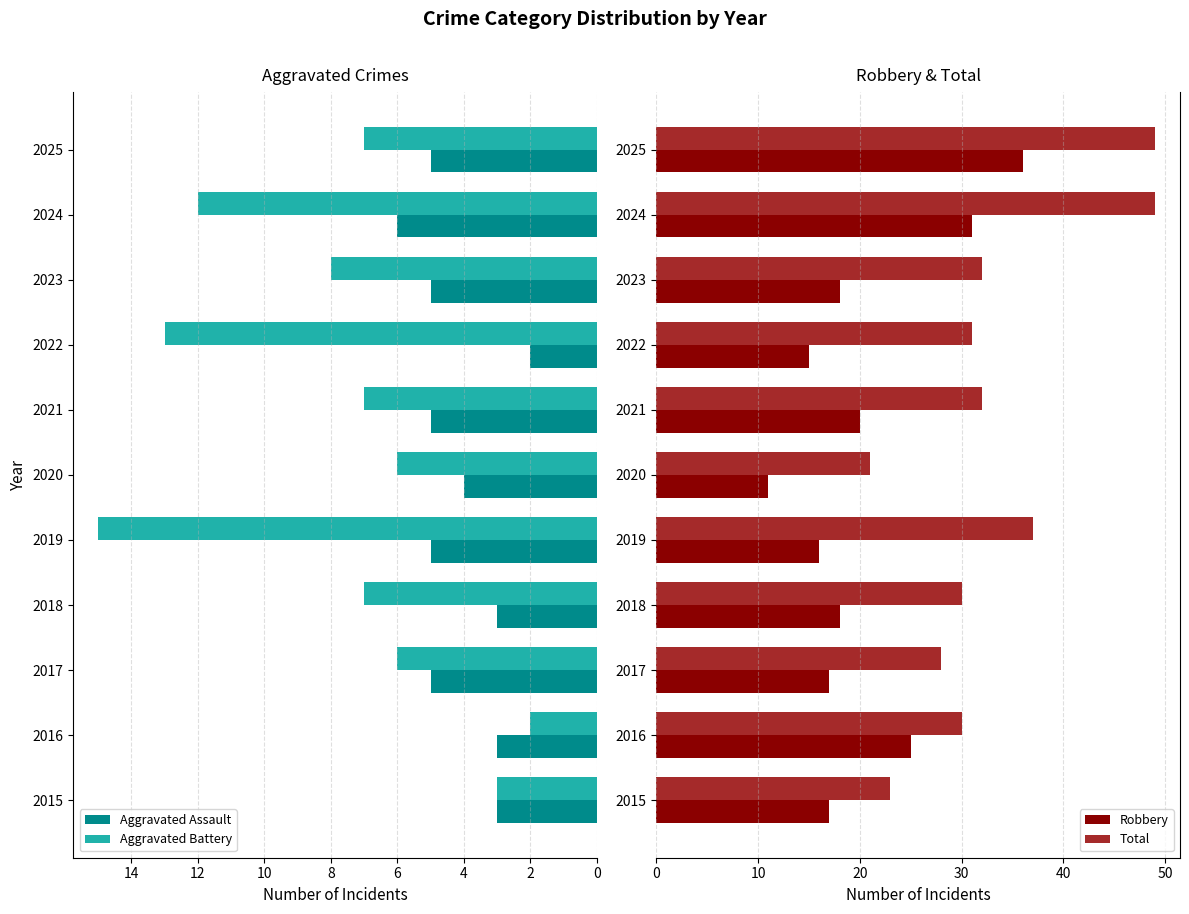

What is the highest value of the Aggravated Assault series?

6